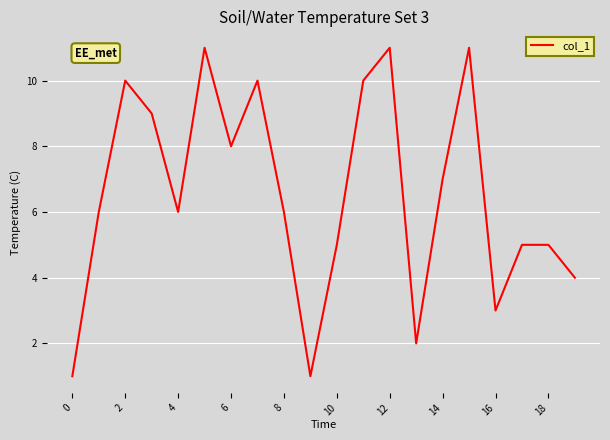

What is the maximum value shown in the chart?

11